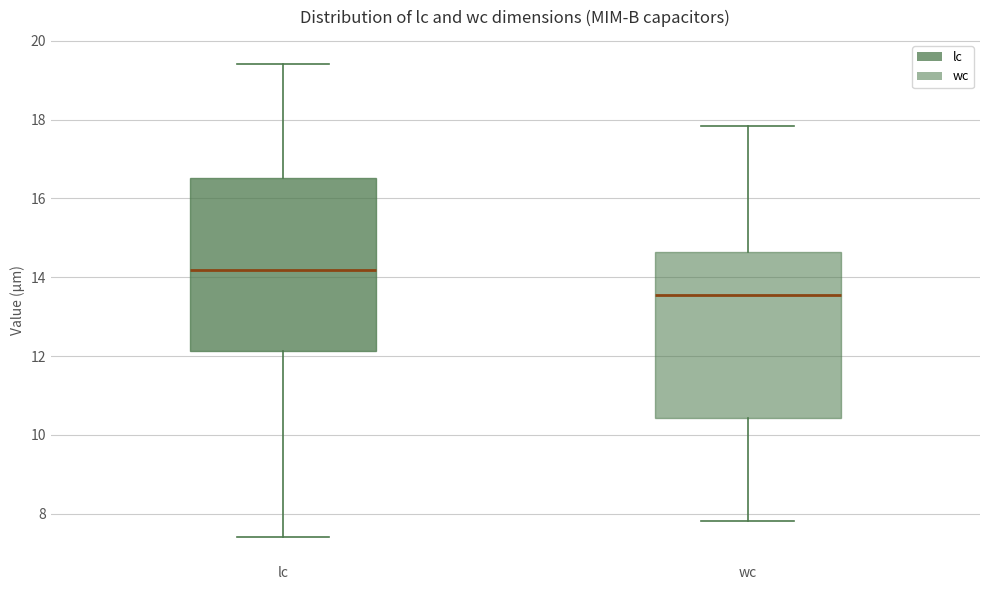

Reading left to right, transcribe this box plot: for each box, give where its median line is, the range the box spans, and where its two whiskers end, as read against the y-axis. The values are not printed on the chart, so give them approximately, as read against the axis.

lc: median 14.2, box 12.2 to 16.6, whiskers 7.4 to 19.4
wc: median 13.6, box 10.4 to 14.6, whiskers 7.8 to 17.8